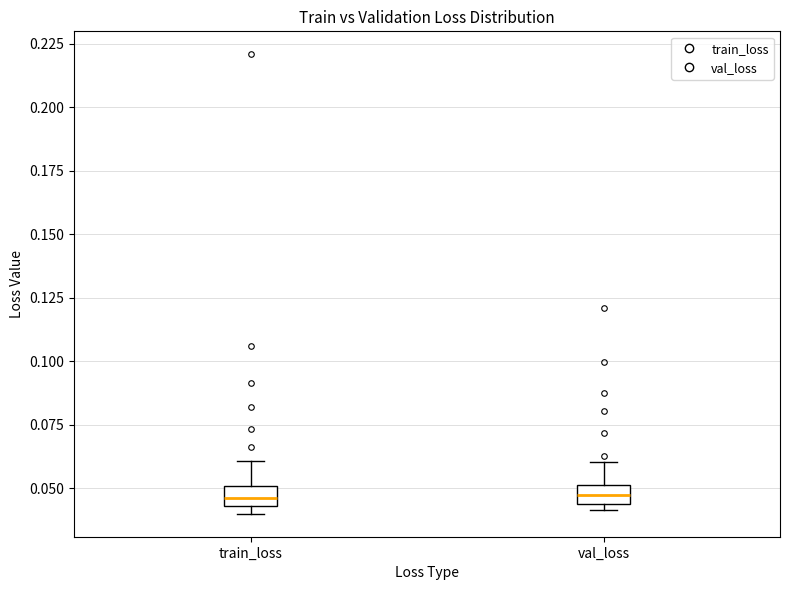

Where is the lower edge of the box for train_loss on the y-axis? The values are not printed on the chart, so give them approximately, as read against the axis.

0.045